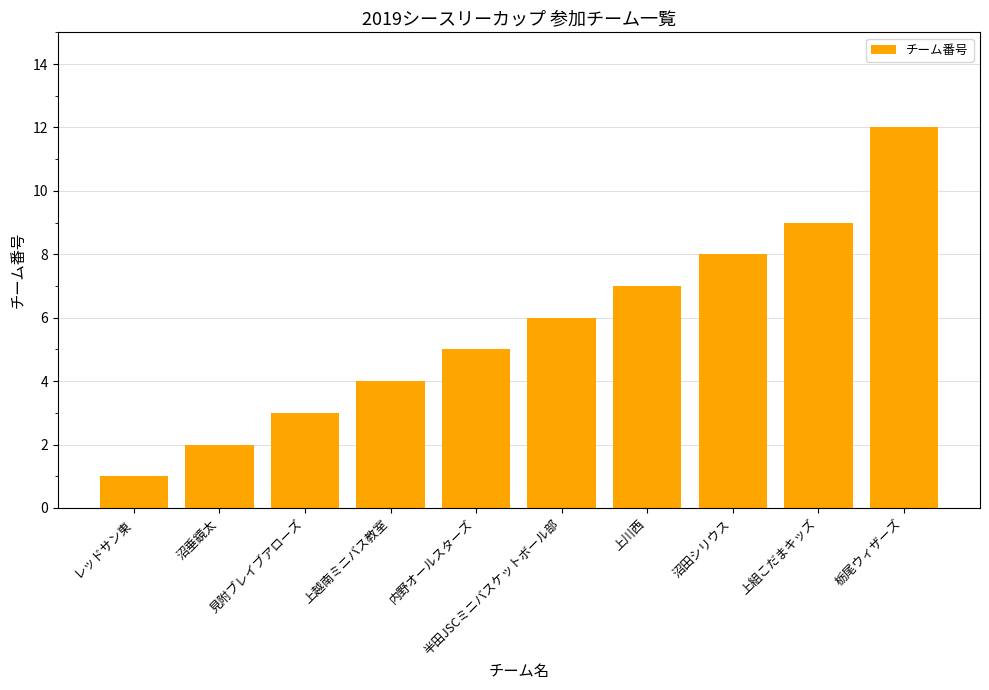

Count the number of data series in this chart.

1